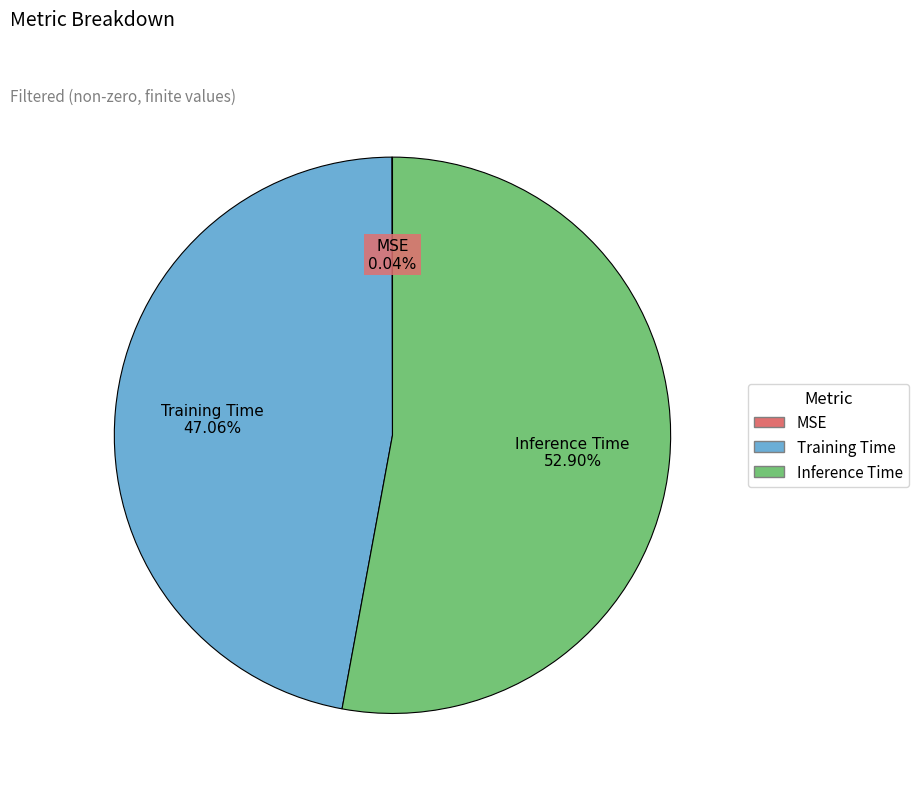

To the nearest percent, what is the average slice percentage?

33%